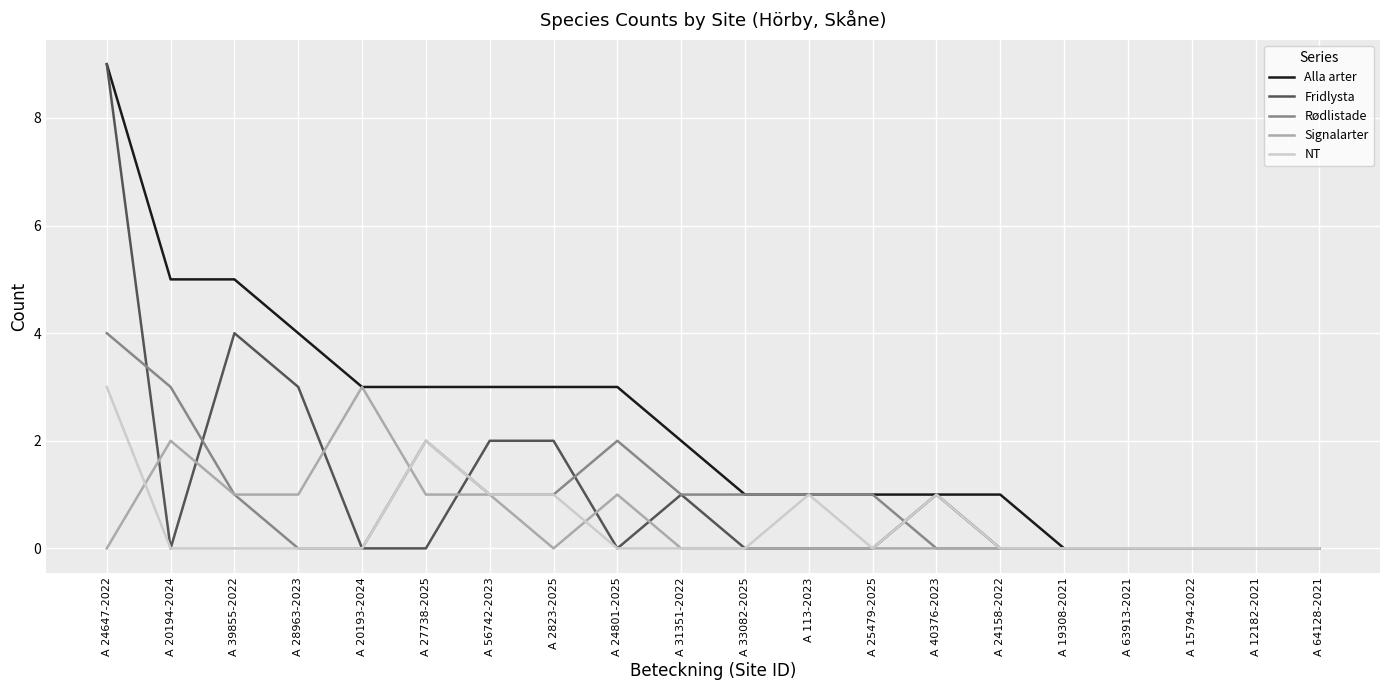

What is the spread (max minus min) of values at A 28963-2023?

4